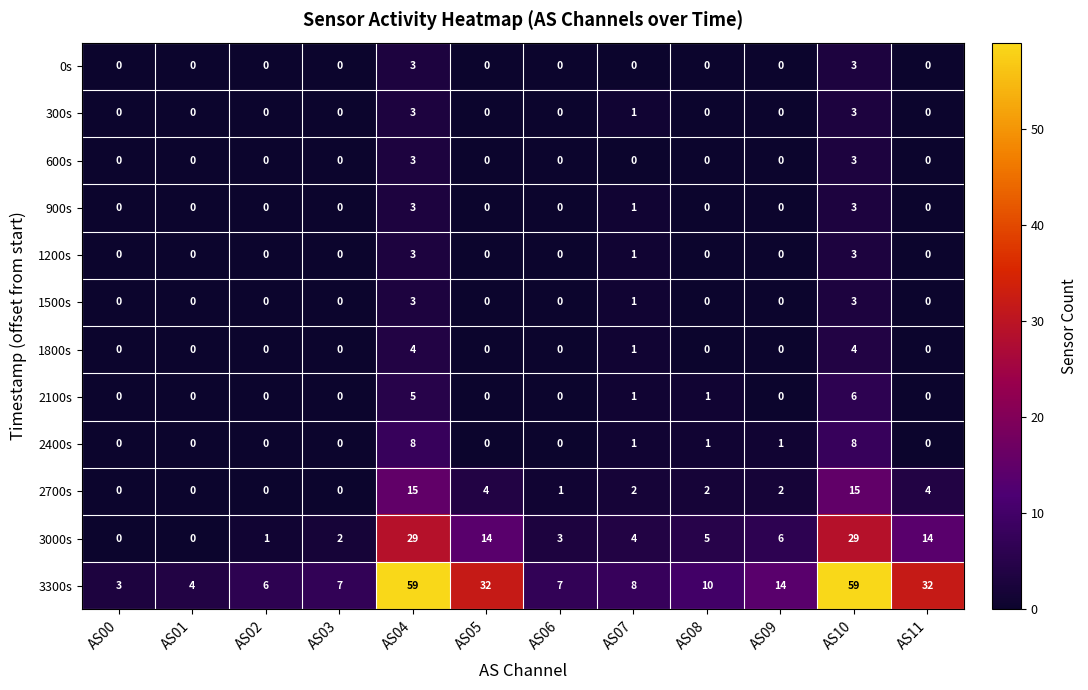

What is the difference between the highest and lowest values at AS08?

10